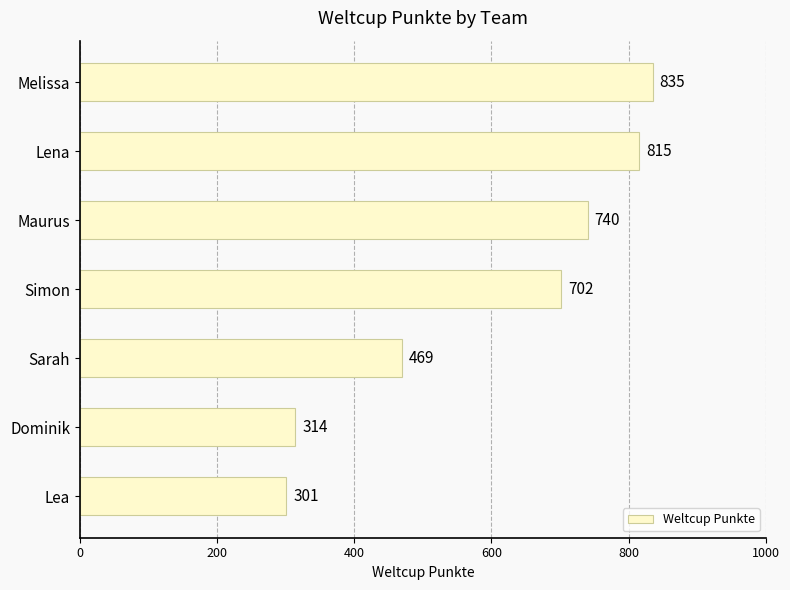

What is the change in value from Sarah to Maurus?

+271